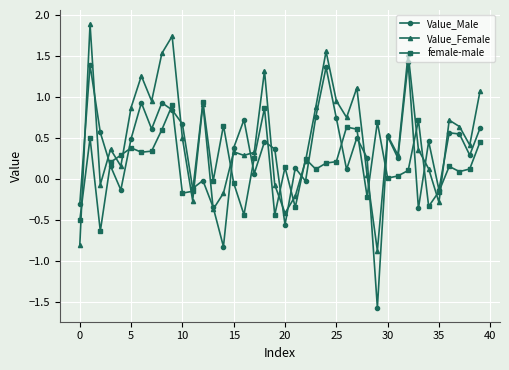

Which series has the widest spread of values?

Value_Male